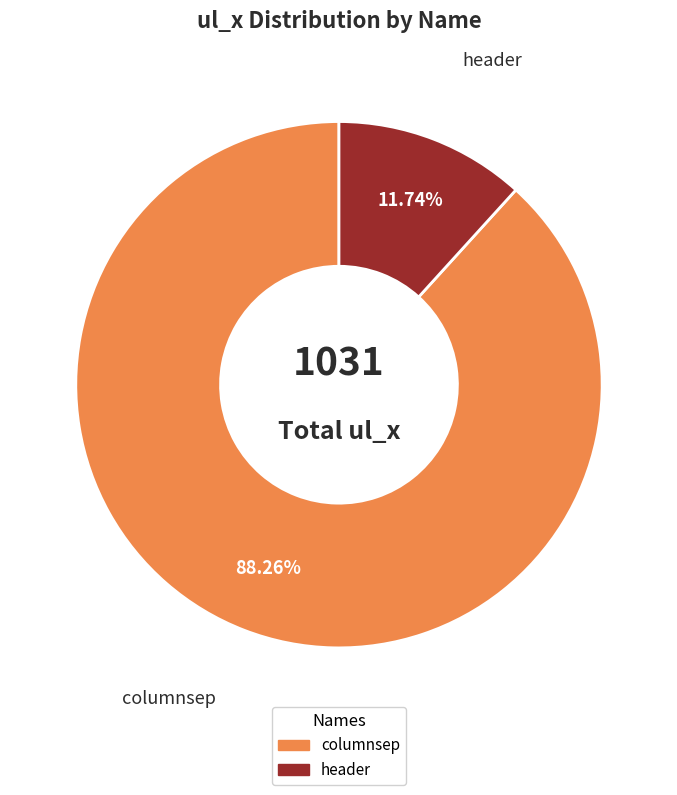

Which category has the smallest portion of the pie?

header